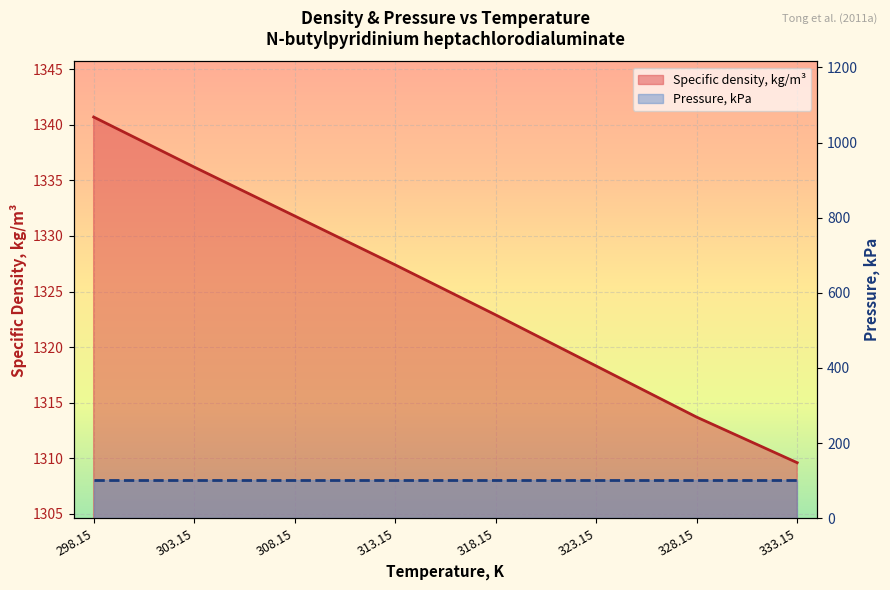

Reading left to right, extract all data points from this chart.

298.15=1340.7	303.15=1336.2	308.15=1331.8	313.15=1327.4	318.15=1322.9	323.15=1318.3	328.15=1313.7	333.15=1309.6